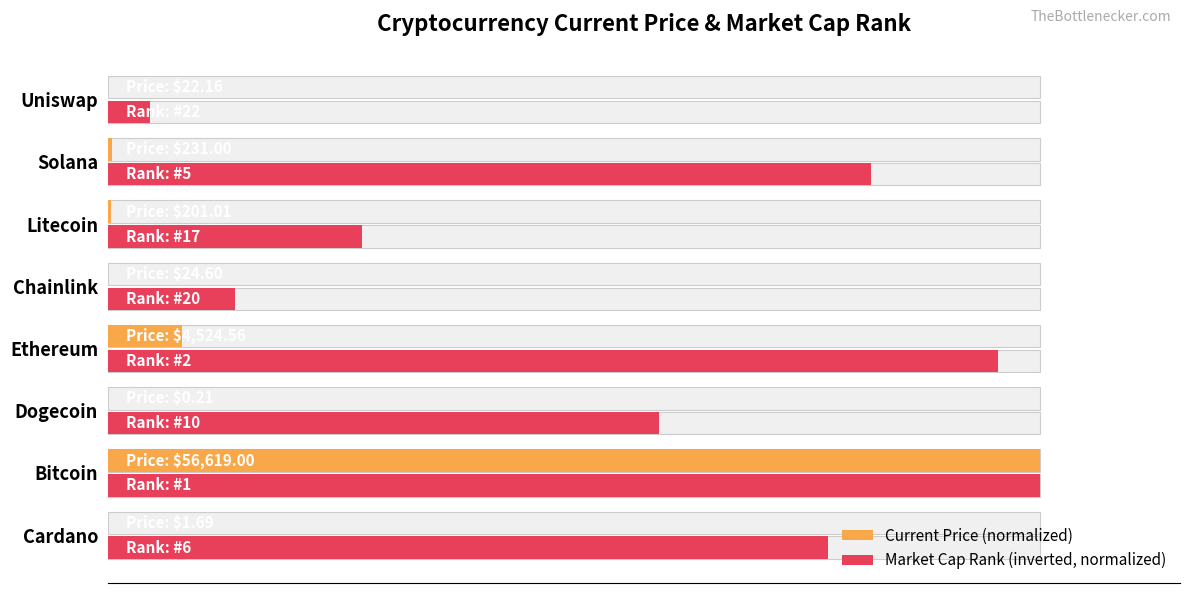

Rank the series by their average value, from lowest to highest.

Current Price (normalized), Market Cap Rank (inverted, normalized)